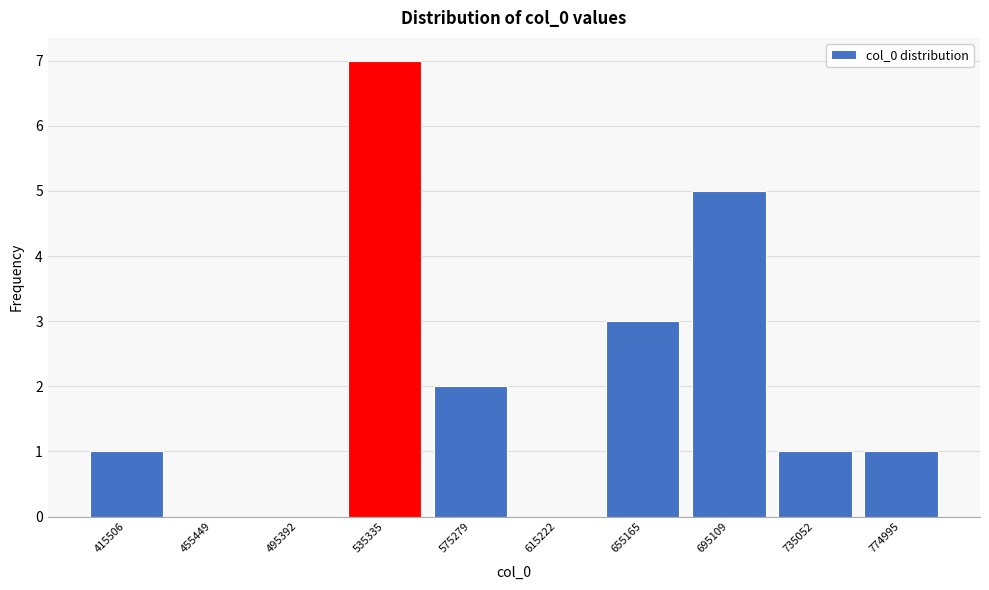

Reading right to left, what are all the values shown in this chart?

774995=1	735052=1	695109=5	655165=3	615222=0	575279=2	535335=7	495392=0	455449=0	415506=1